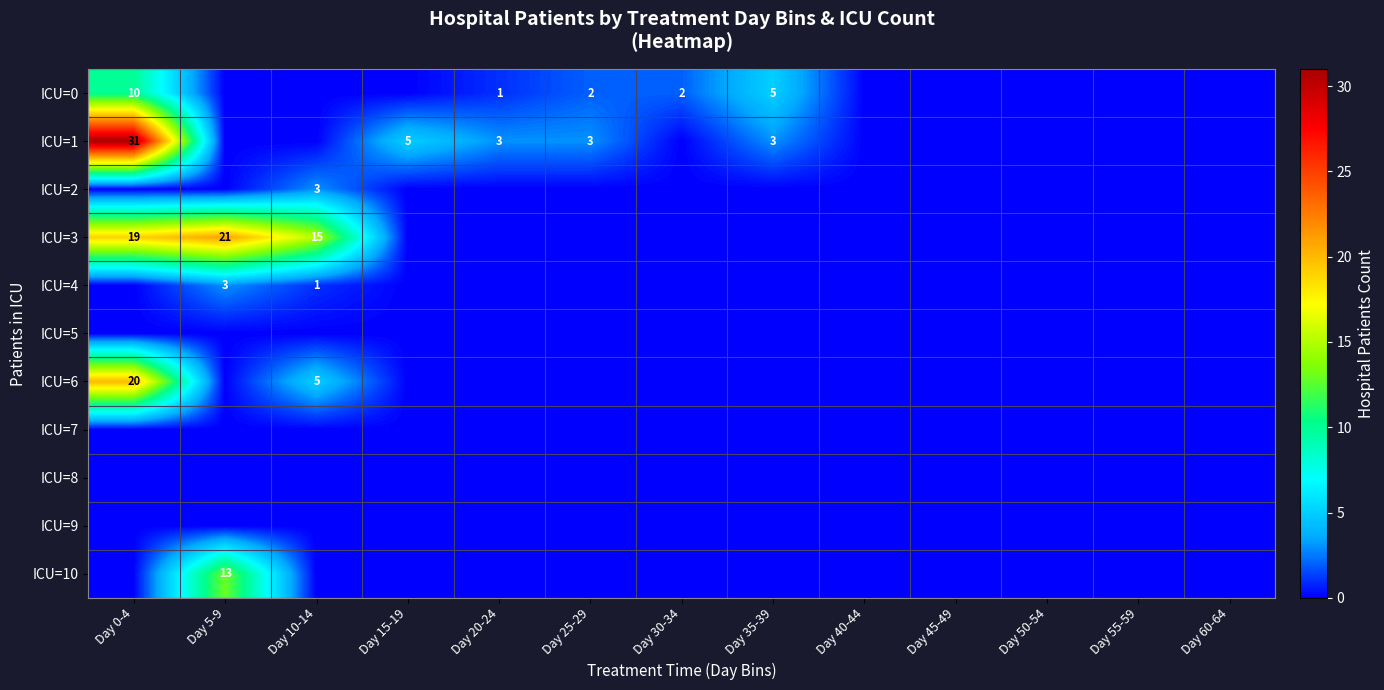

How many distinct data groups are displayed?

11